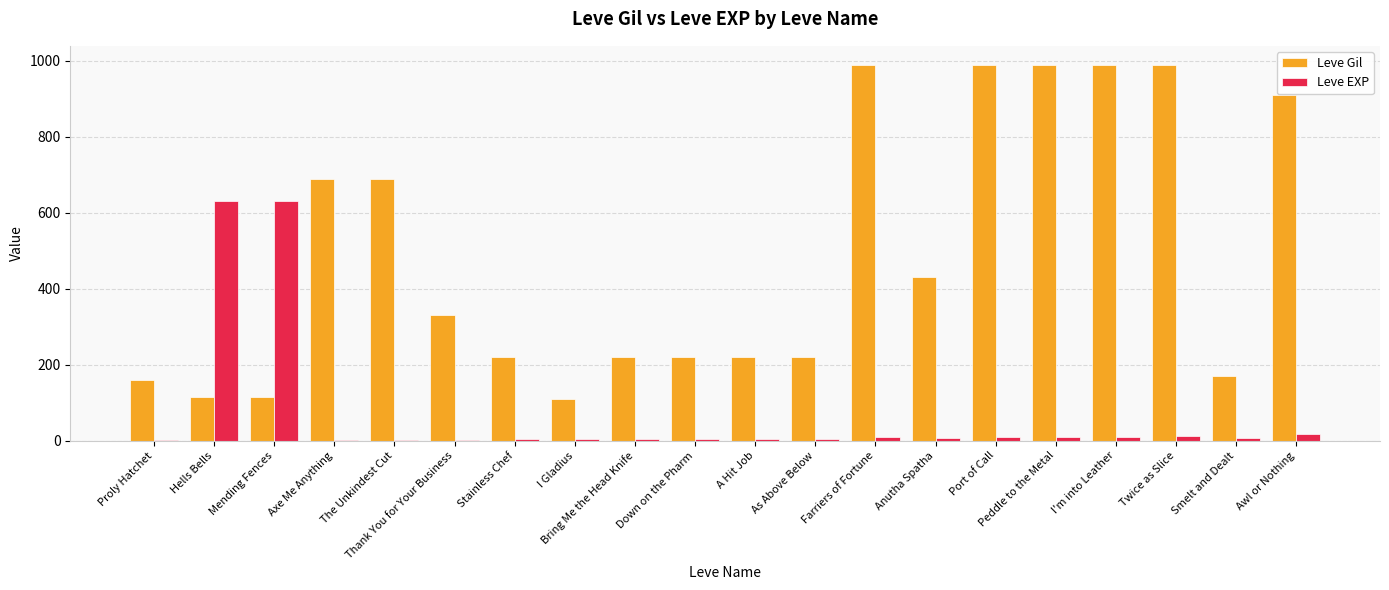

Between Mending Fences and Twice as Slice, which series saw the biggest shift?

Leve Gil